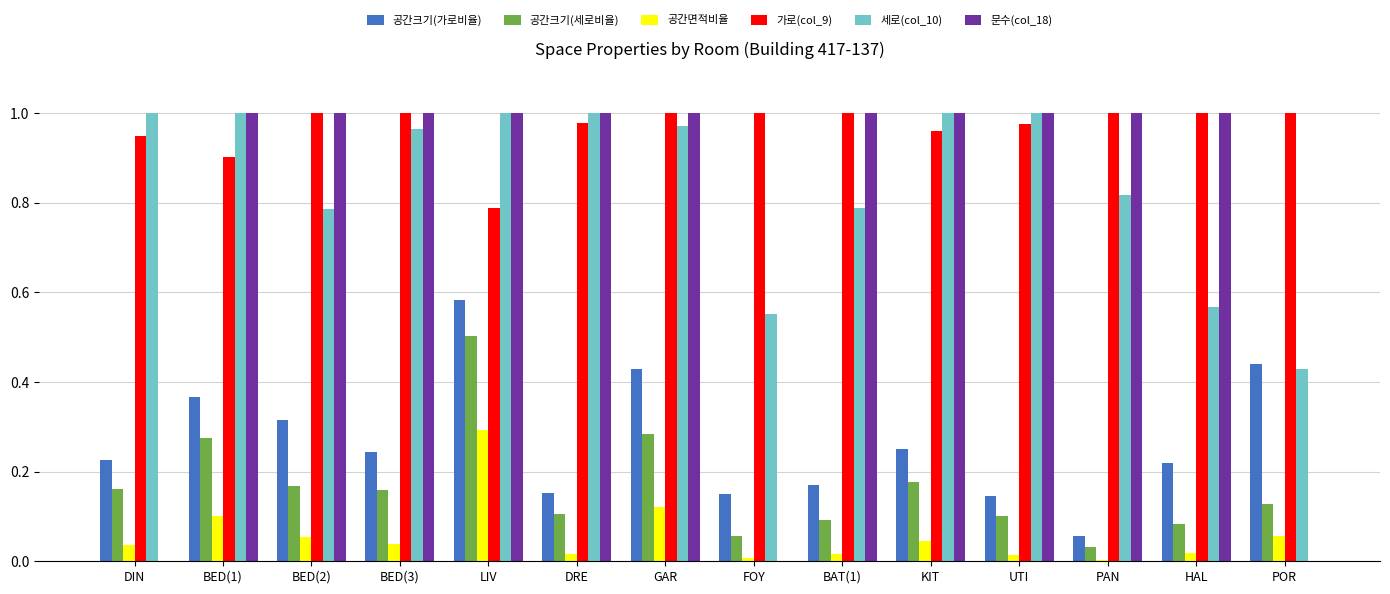

Is the value of 공간크기(세로비율) at HAL greater than the value of 세로(col_10) at UTI?

No